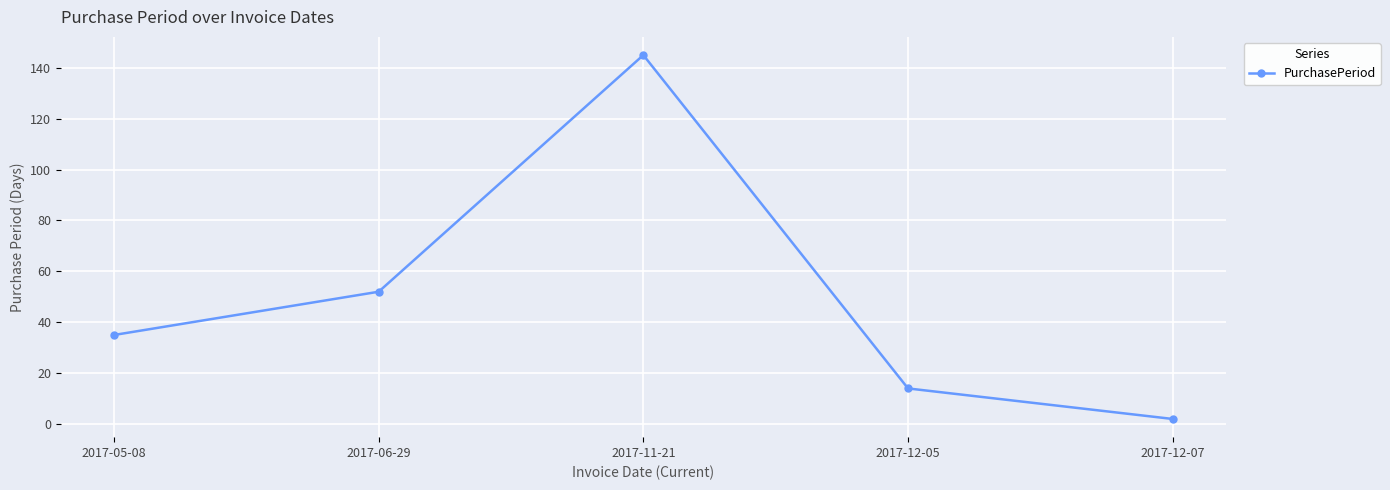

How many lines are shown in the chart?

1